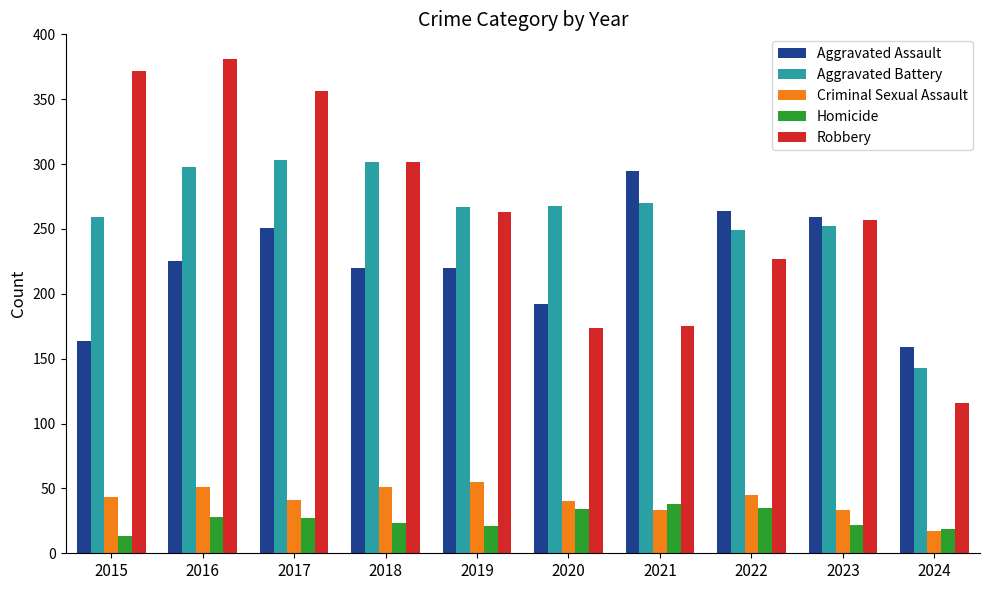

How many data points does each series have?

10